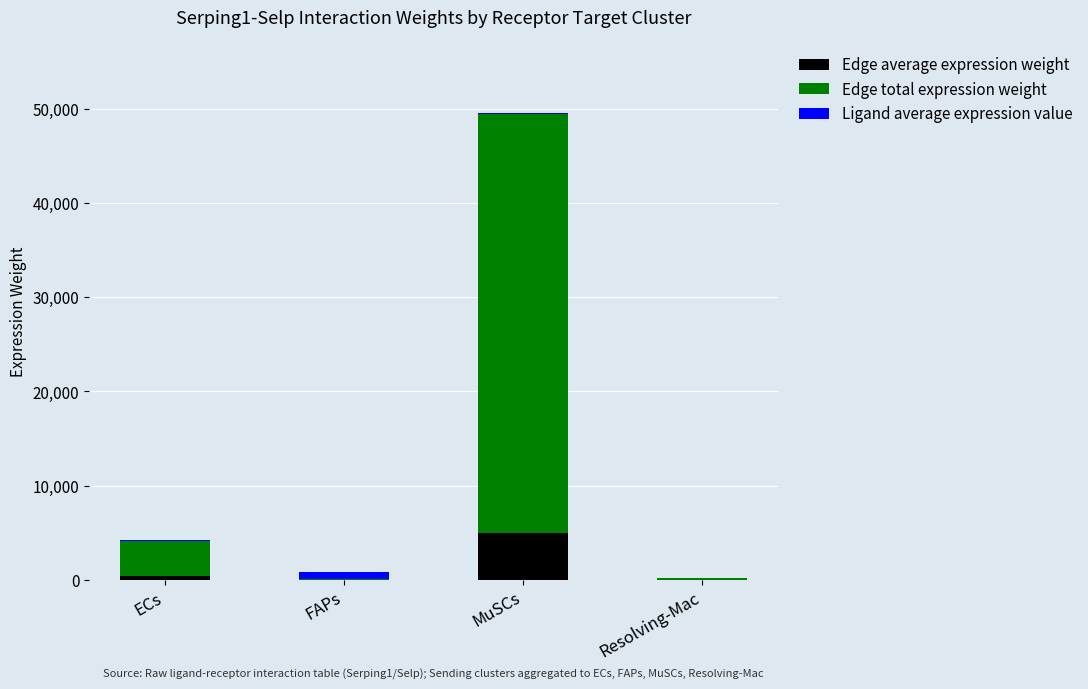

Count the number of categories in the chart.

4